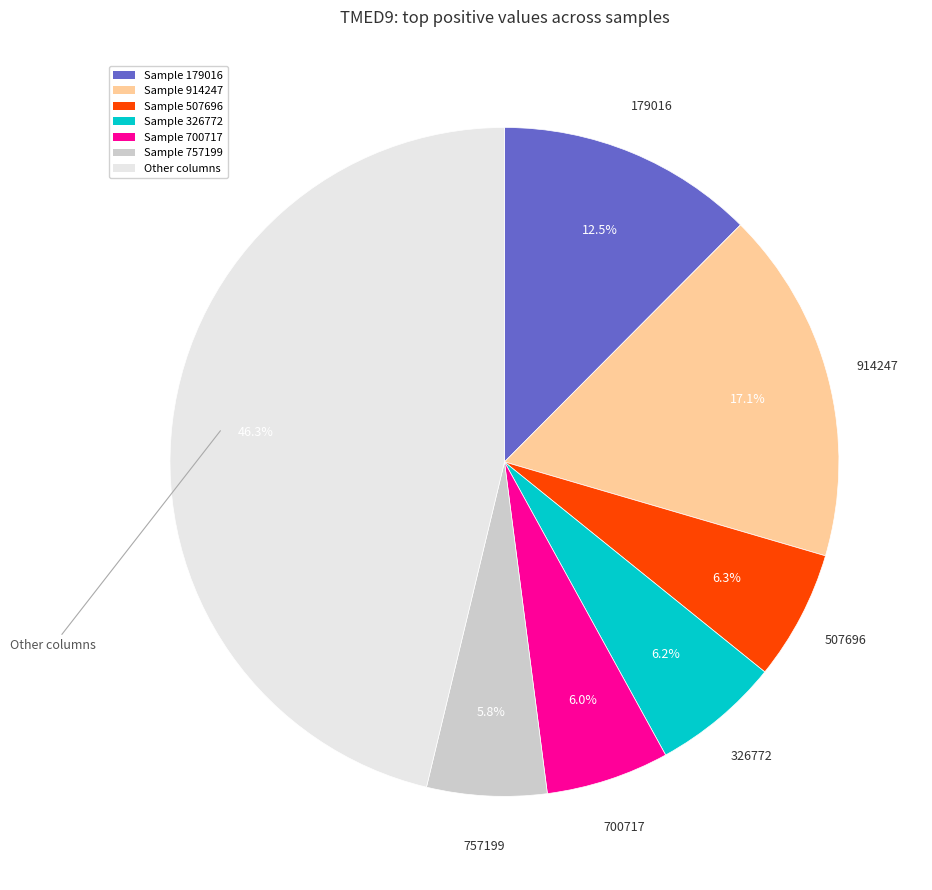

To the nearest percent, what is the difference between the largest and smallest slice percentages?

40%